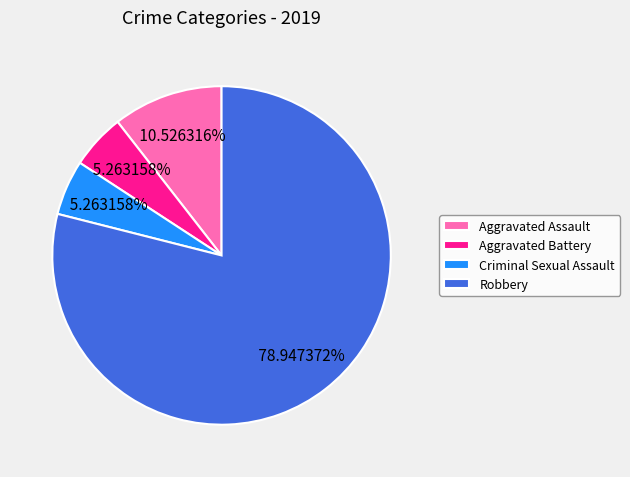

To the nearest percent, what is the difference between the largest and smallest slice percentages?

74%